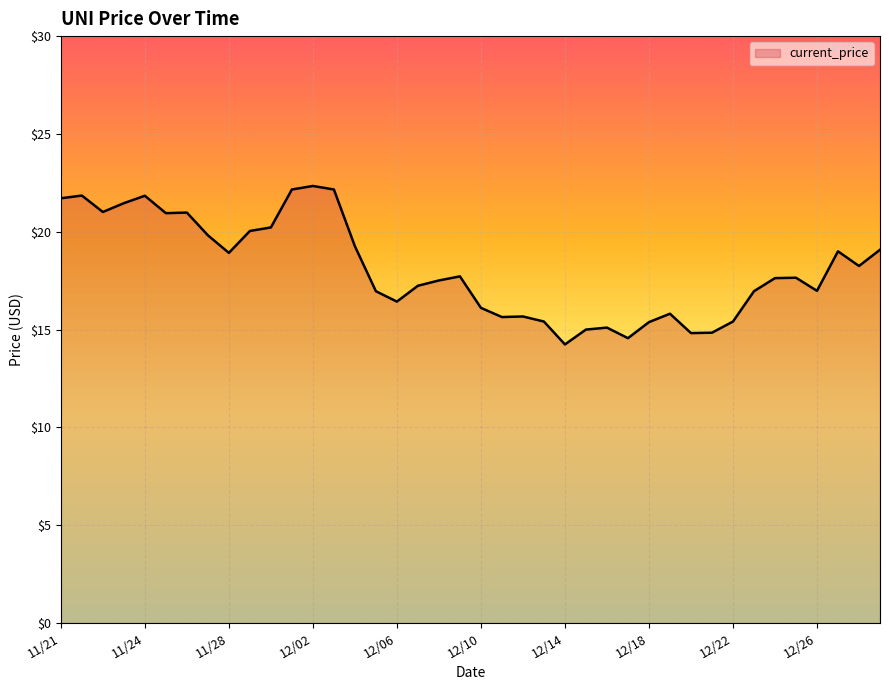

What is the difference between the maximum and minimum values?

8.1